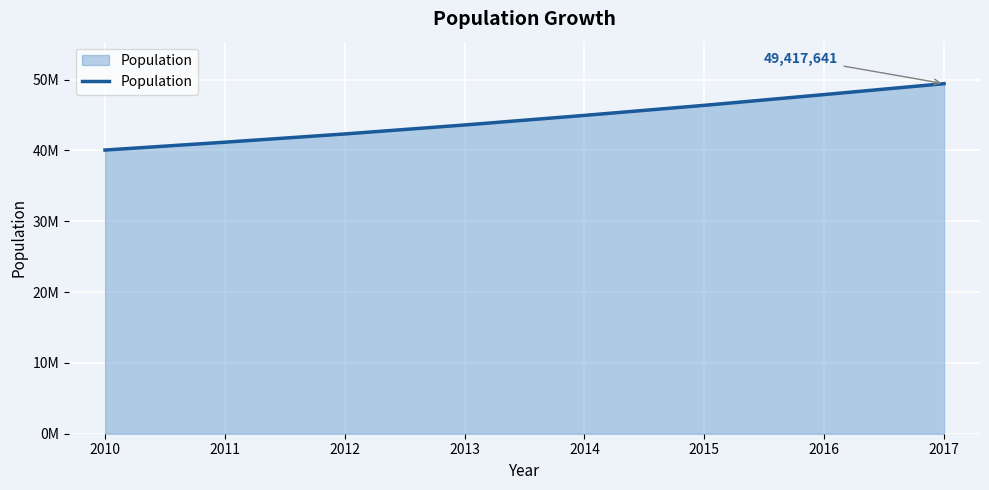

What is the ratio of the value at 2015 to the value at 2012?

1.1